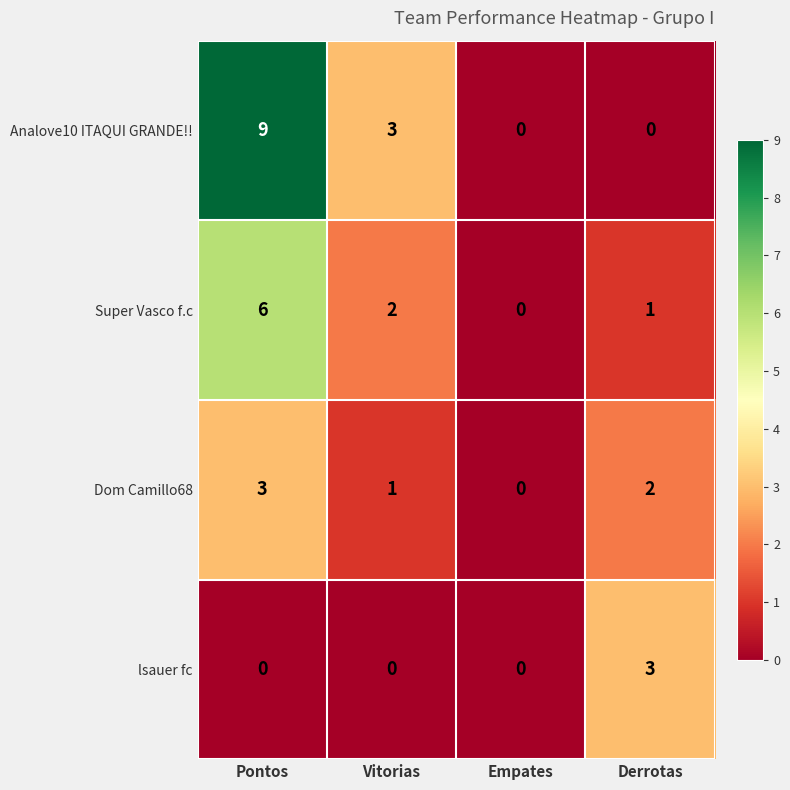

The value of lsauer fc at Empates is 1. True or false?

False